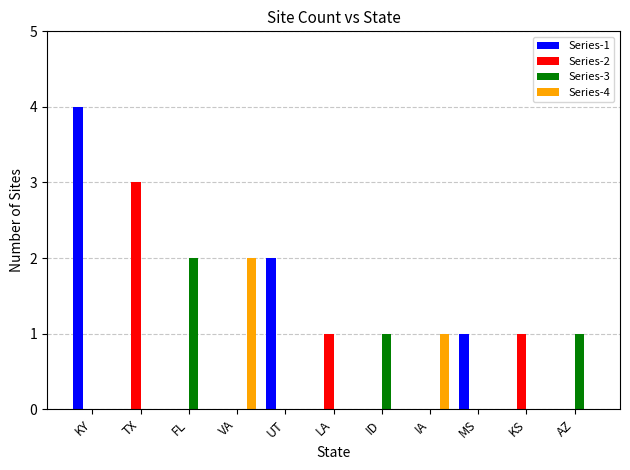

What is the sum of all Series-2 values?

5